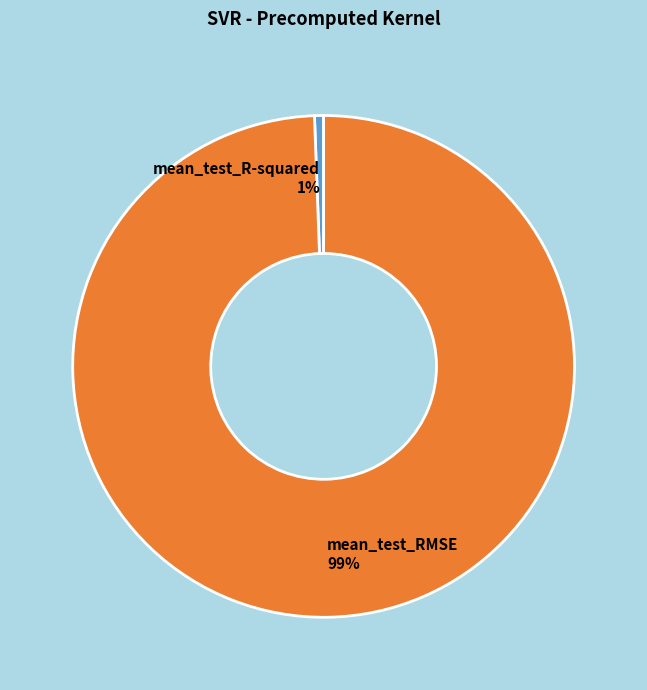

To the nearest percent, what is the average slice percentage?

50%